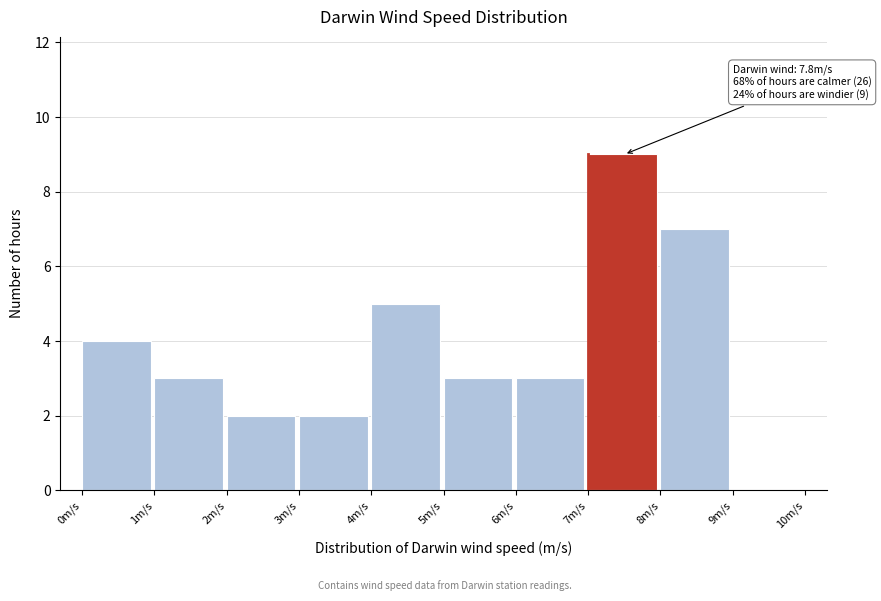

Which range on the x-axis has the tallest bar?

7 to 8